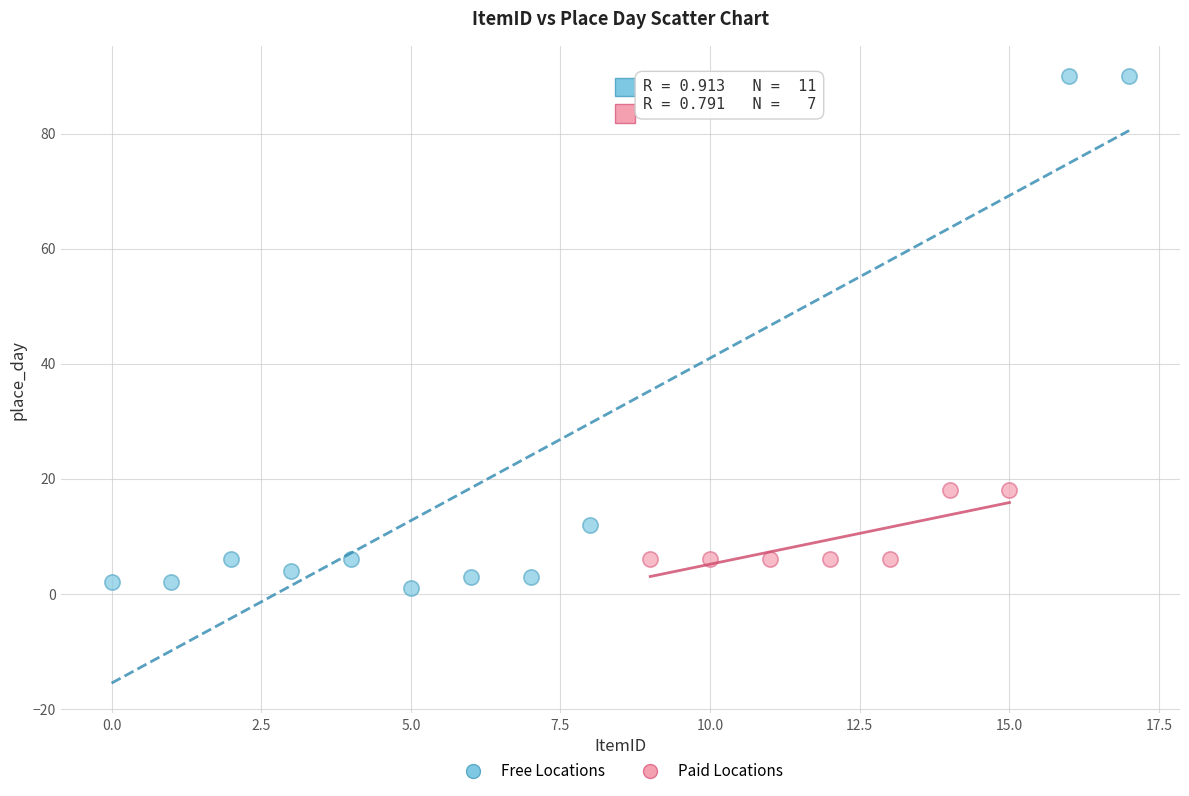

What are all the series names shown in the legend?

Free Locations, Paid Locations